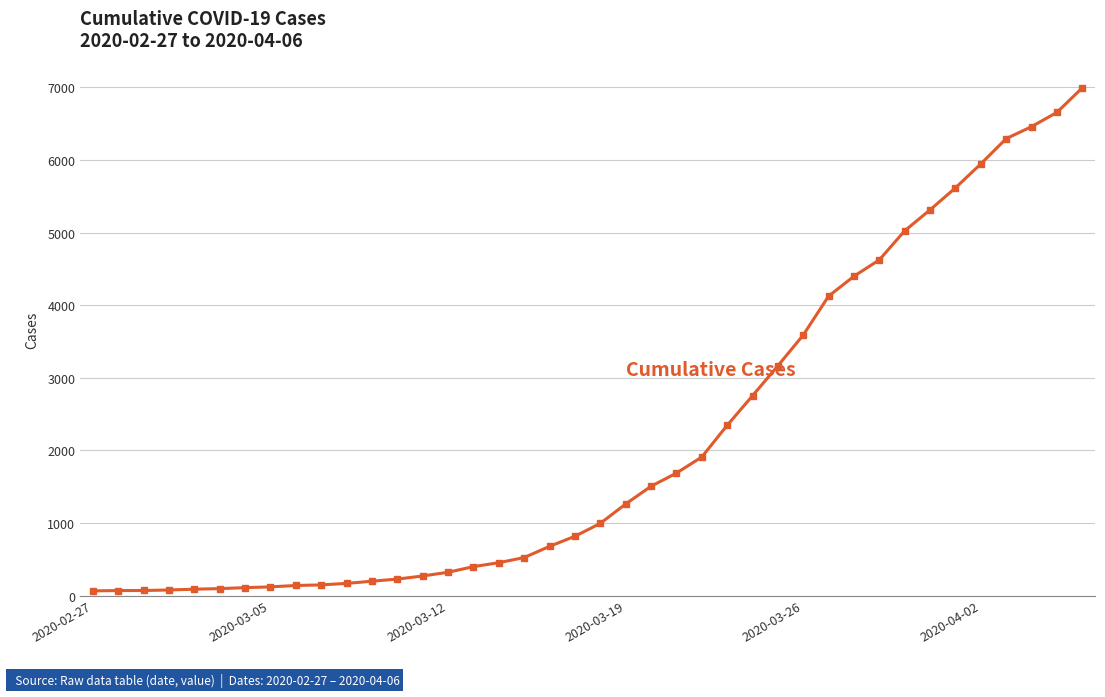

What is the sum of all values?

85677